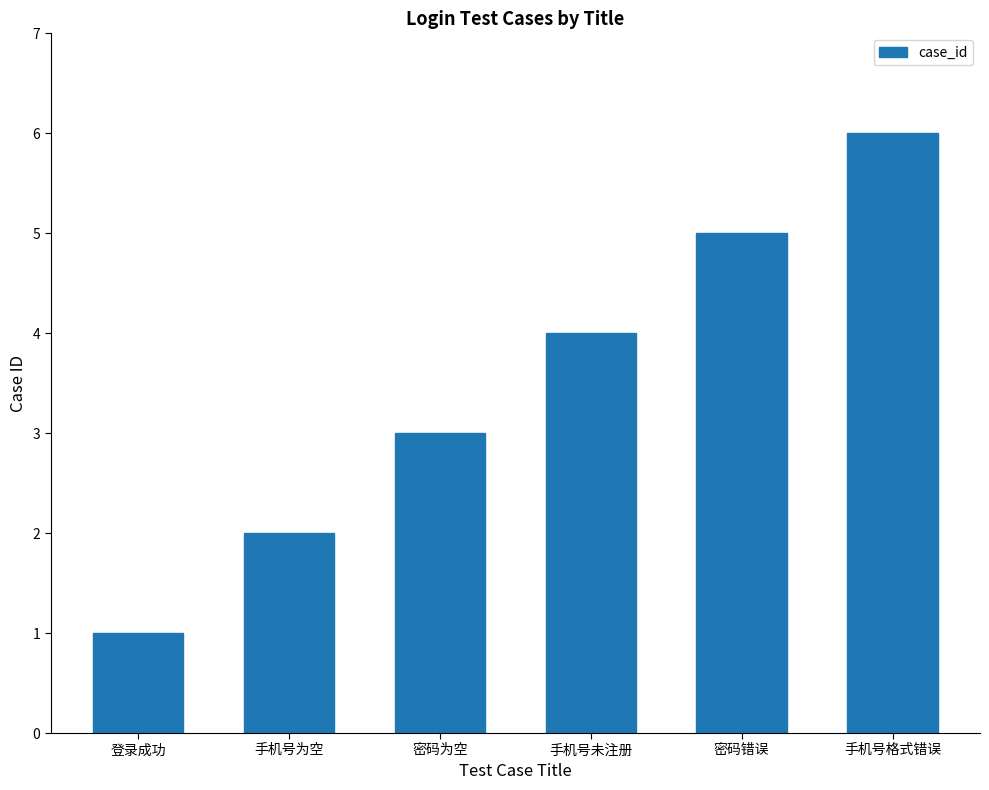

Between 手机号为空 and 密码为空, which is larger?

密码为空